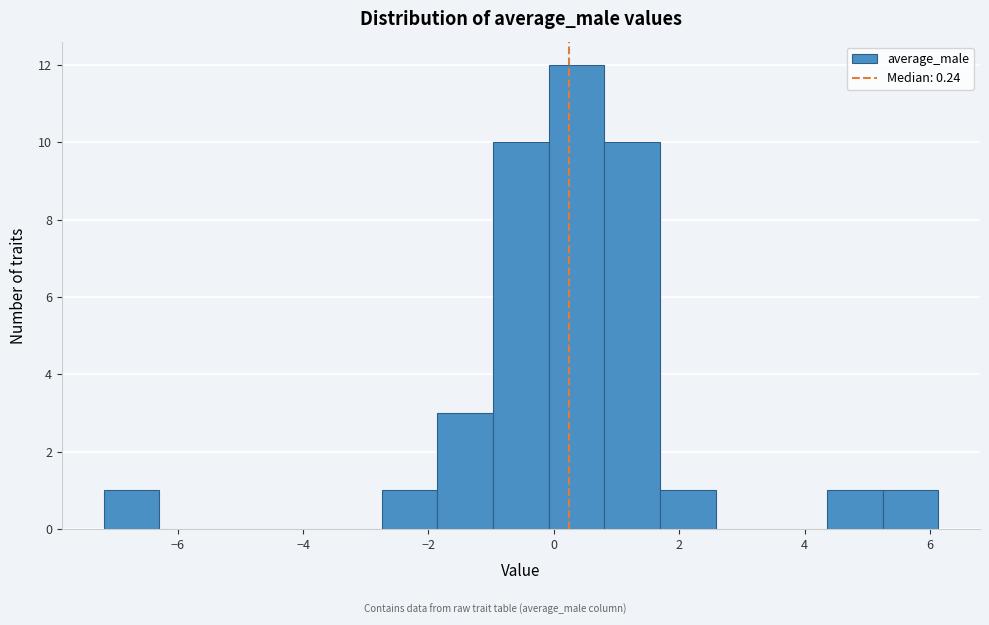

Over which range of the x-axis is the bar tallest?

0.0 to 0.8